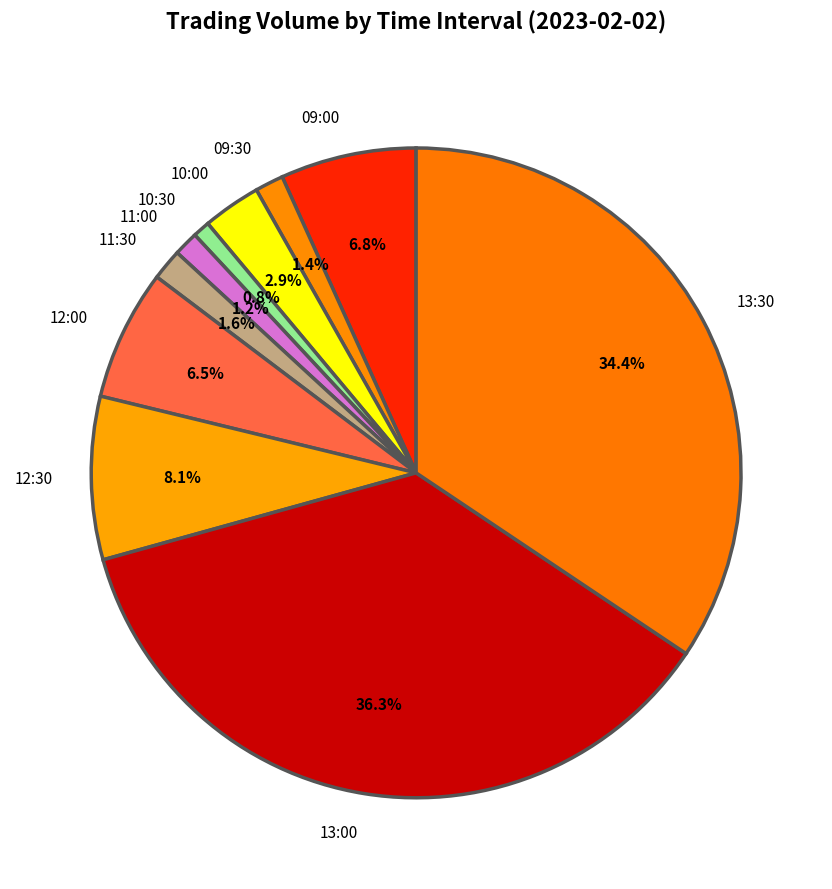

Which slice is the largest?

13:00